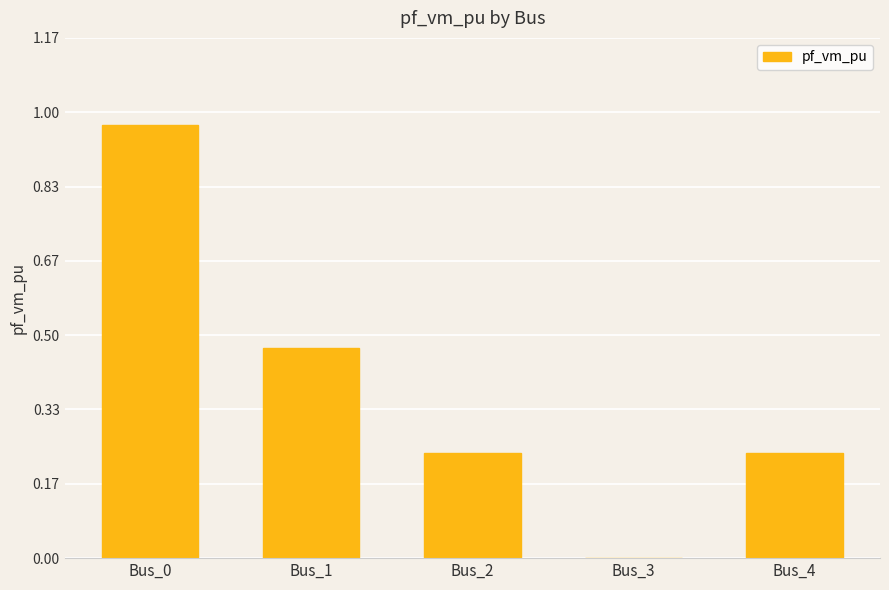

What is the change in value from Bus_0 to Bus_1?

-0.5